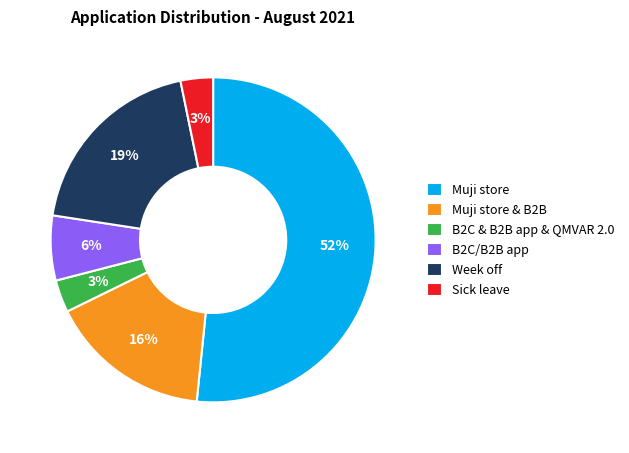

Combined, do Sick leave and Week off account for over 50%?

No